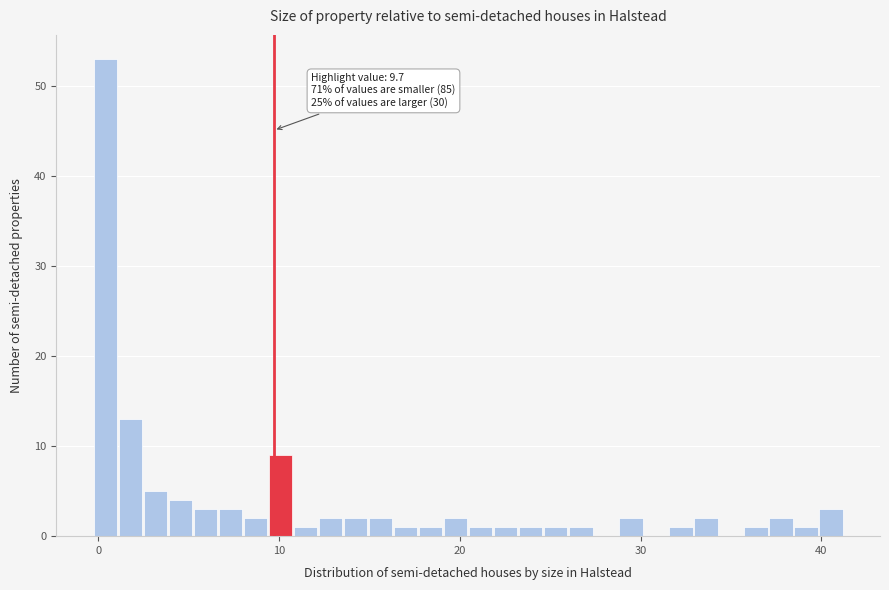

Around what value on the x-axis is the tallest bar? Give the approximate position of its centre, as read against the axis.

0